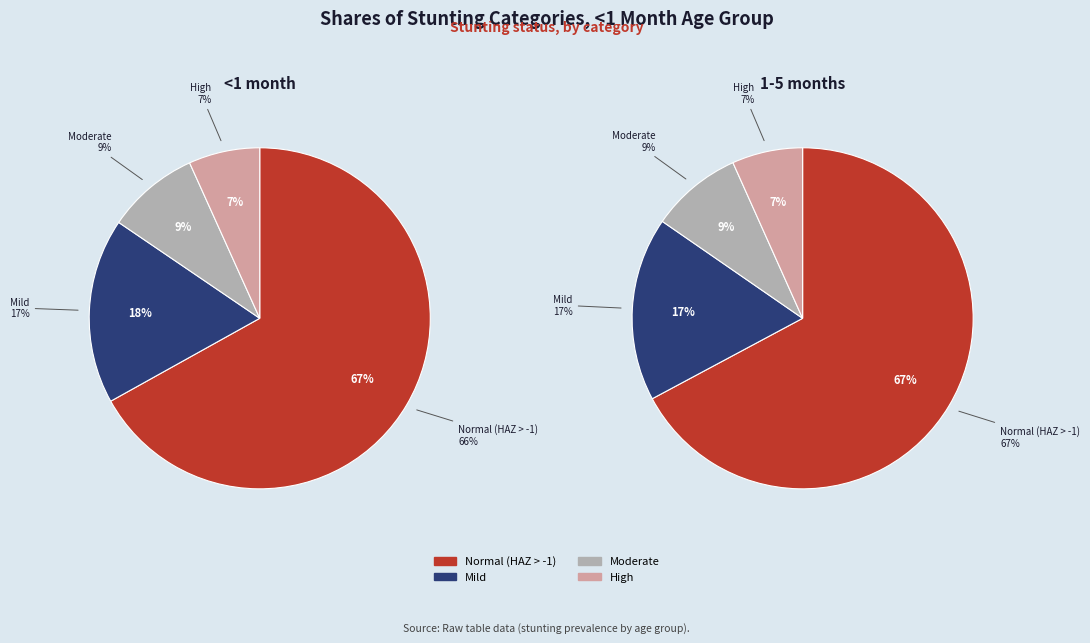

Which category has the smallest portion of the pie?

High (HAZ-score < -3)